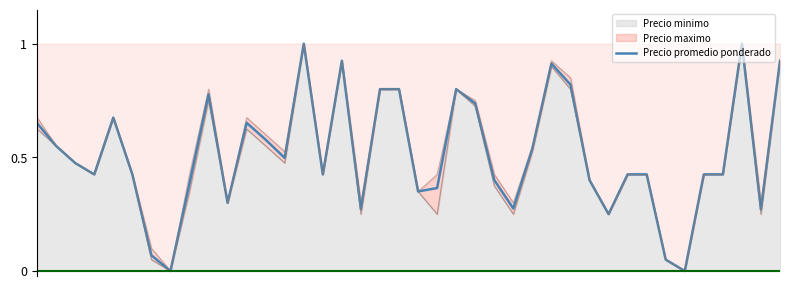

How many lines are shown in the chart?

1